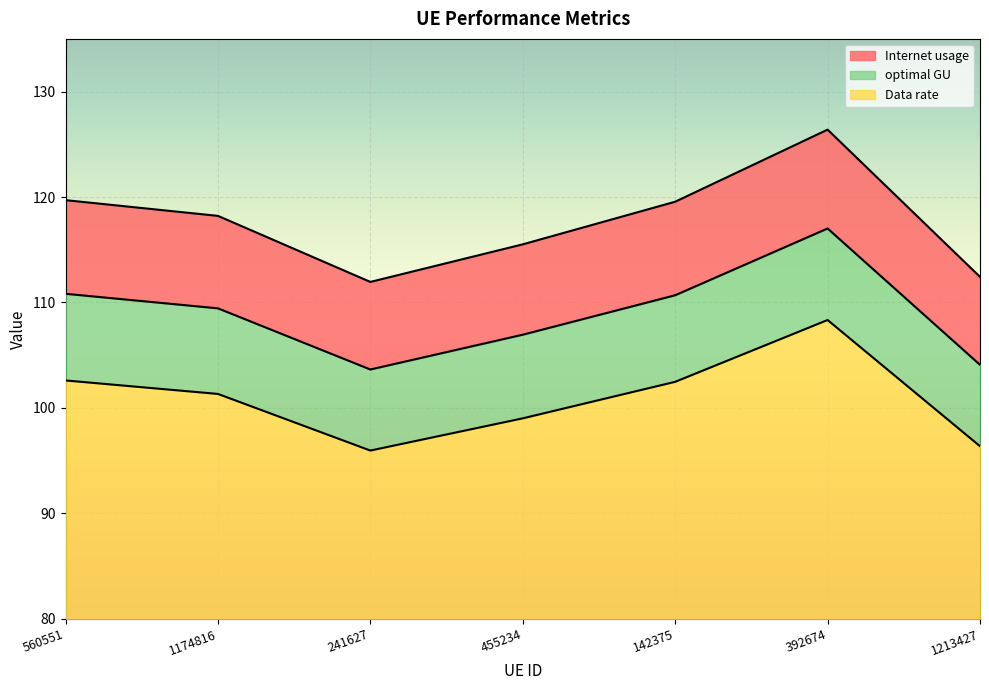

True or false: Data rate has a value of 52.7 at 1213427.

False